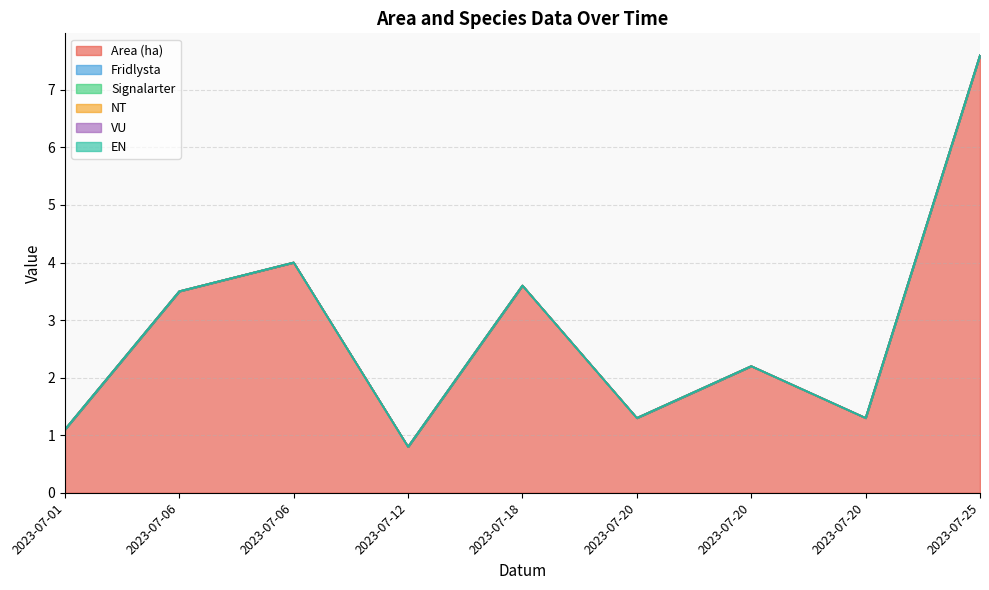

How many interior local peaks does the Area (ha) series have?

3